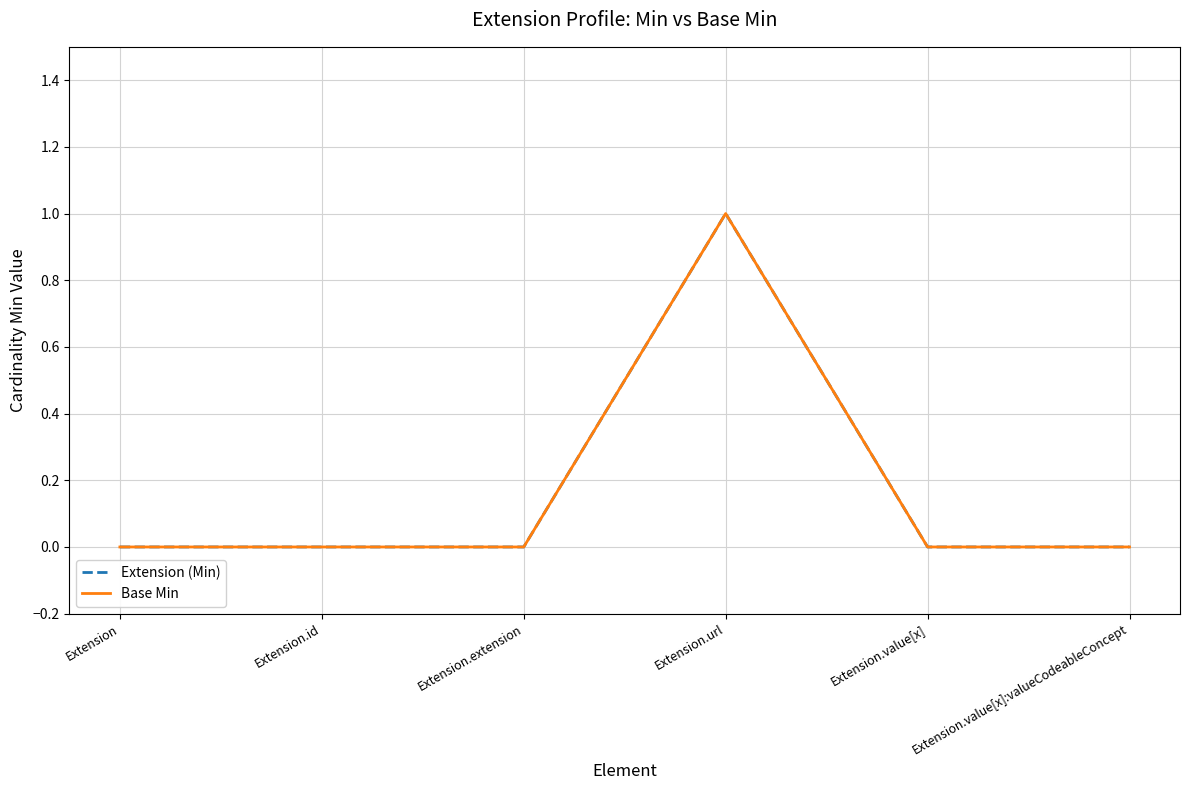

Does the chart have visible grid lines?

Yes